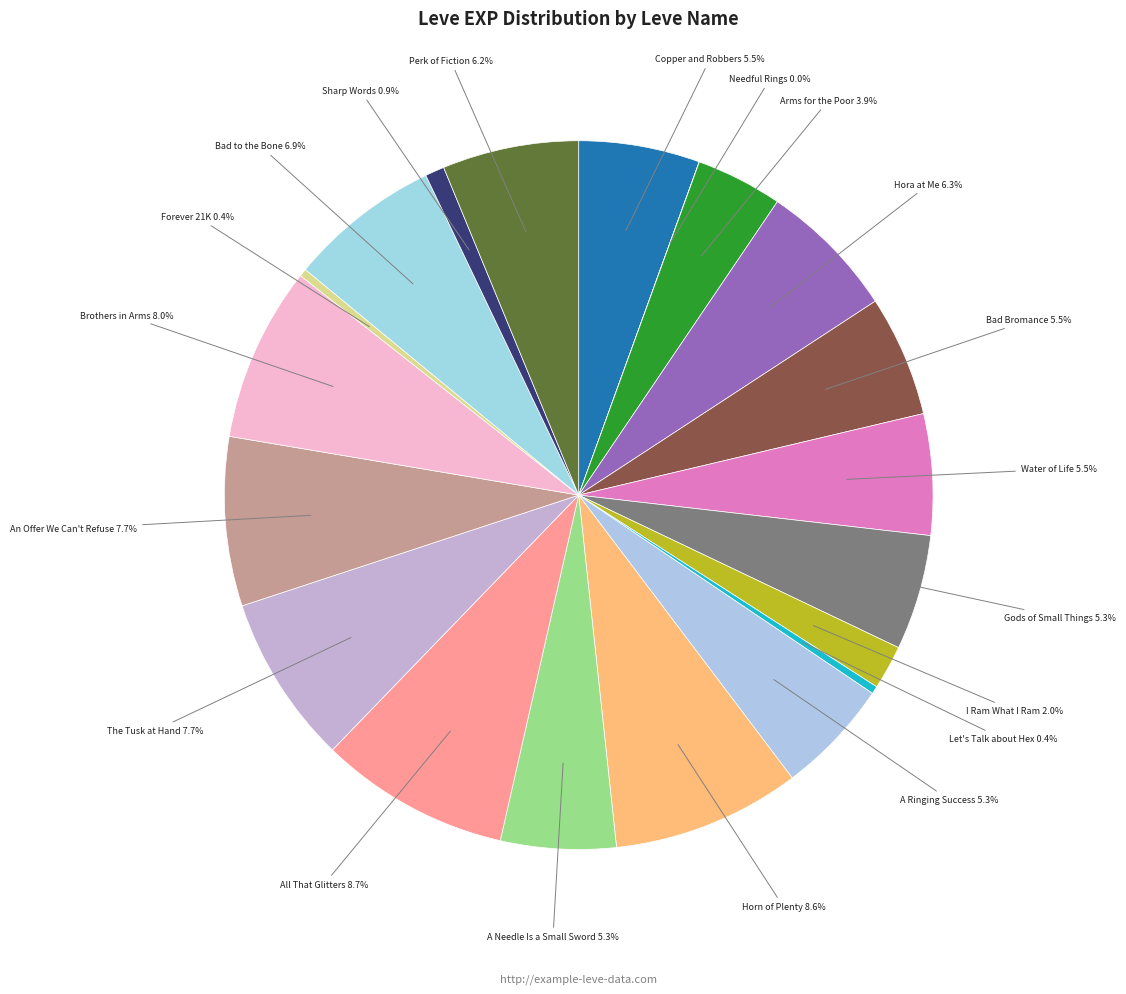

Is there a majority slice in this chart?

No